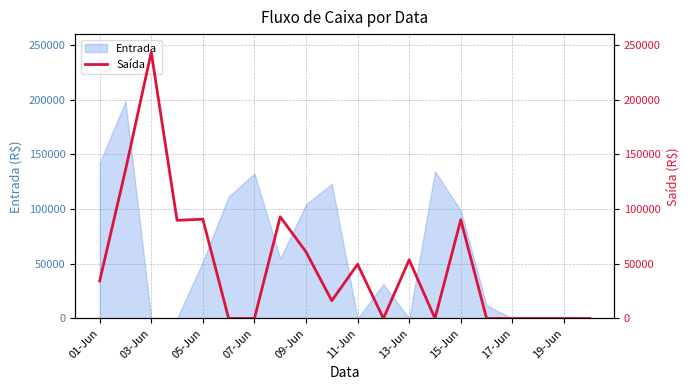

Which label corresponds to the smallest value in the chart?

11-Jun